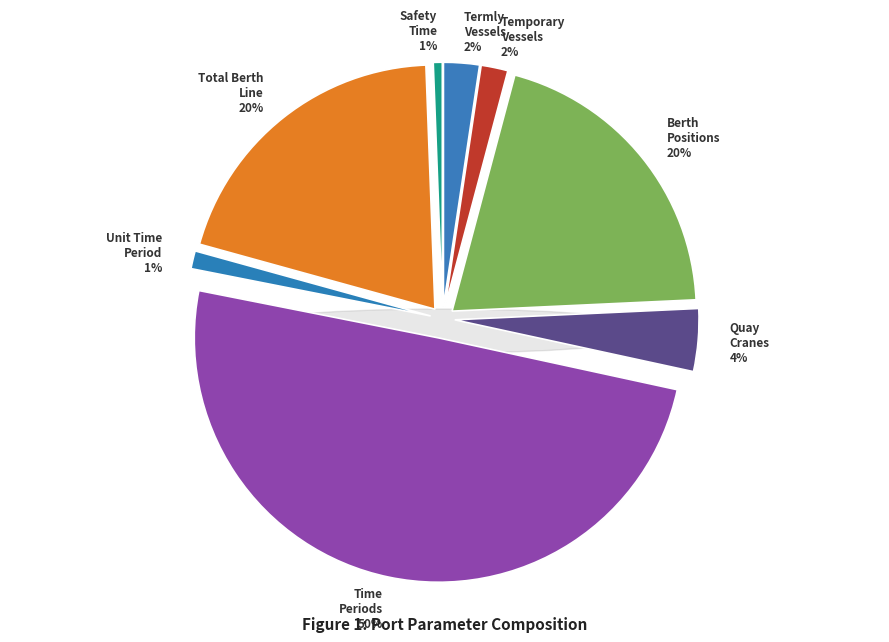

Rank the categories by value from lowest to highest.

Safety_time, Length_unit_time_period, Number_temporary_vessels, Number_termly_vessels, Number_quay_cranes, Number_berth_positions, Length_total_berth_line, Number_time_periods